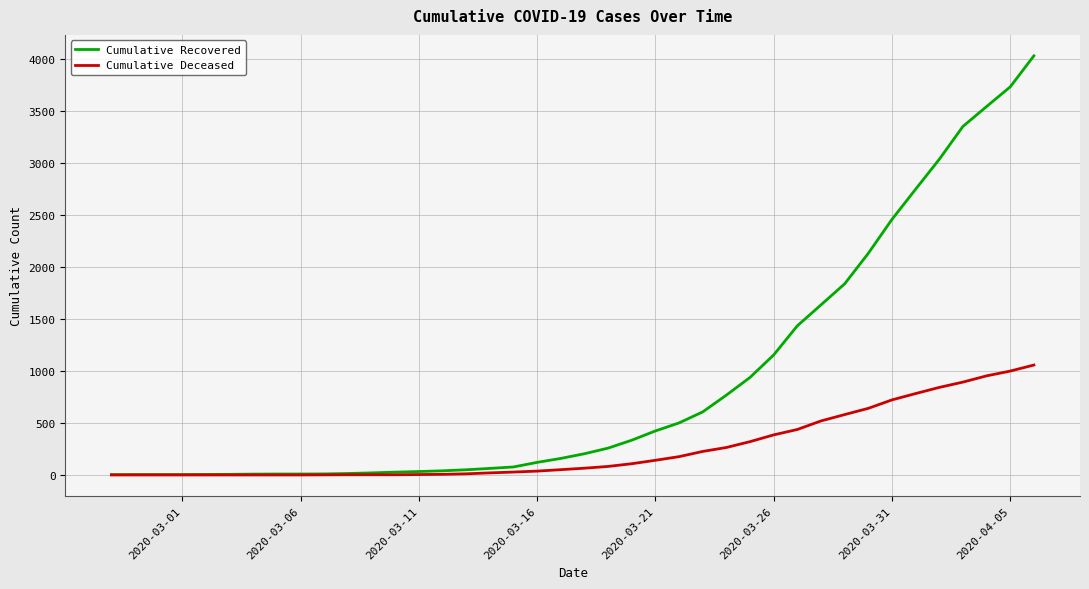

Count the number of categories in the chart.

40